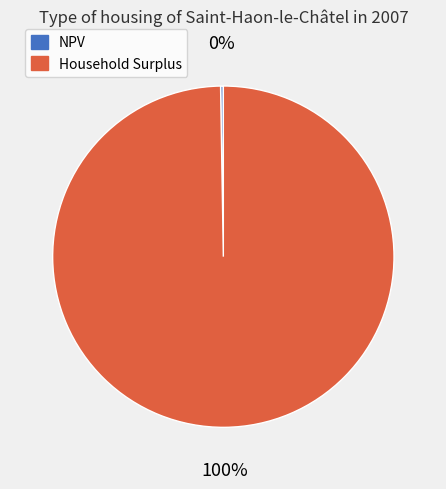

Is it true that Household Surplus is 95% of the pie?

False